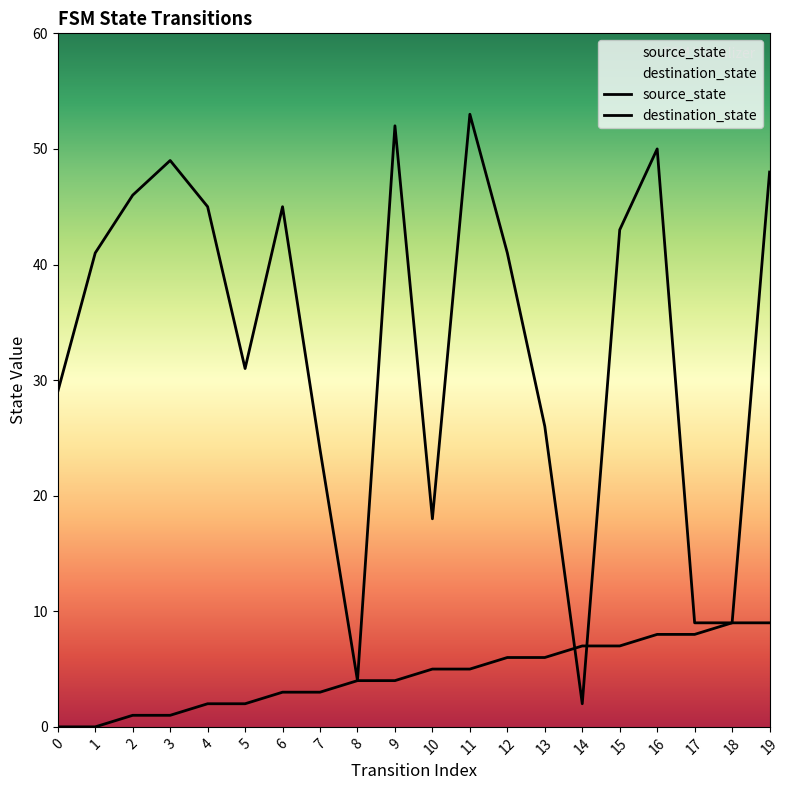

At which category is the sum across all series the highest?

11